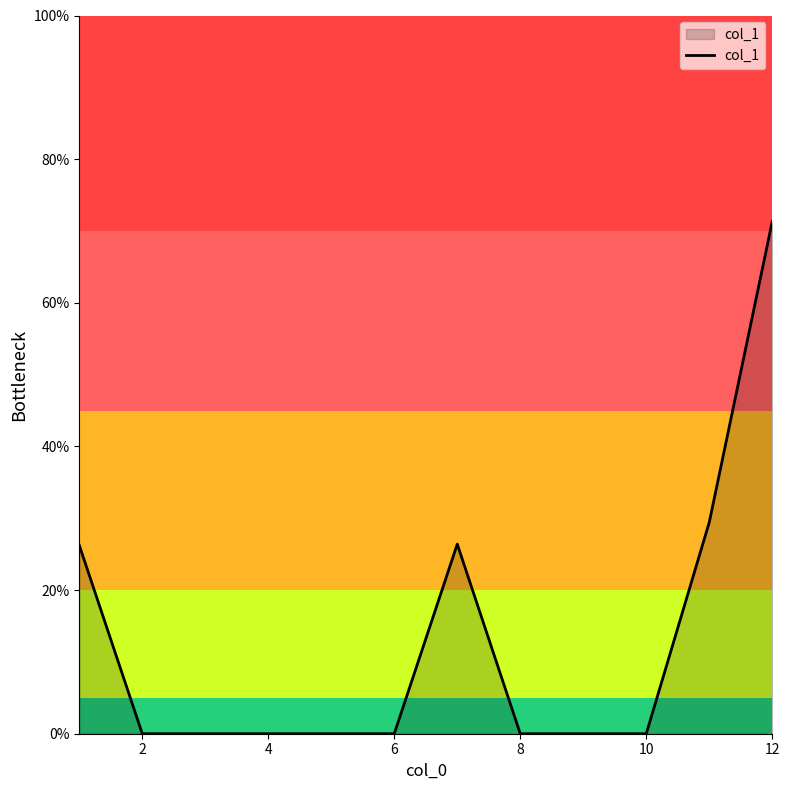

What is the greatest value displayed?

71.3